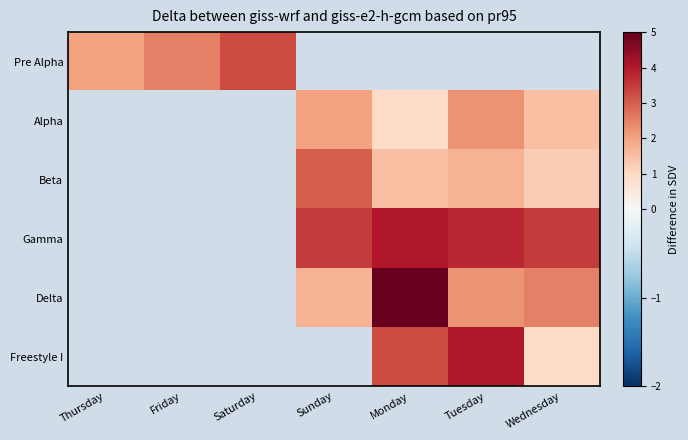

Read the Gamma value at Wednesday.

3.5